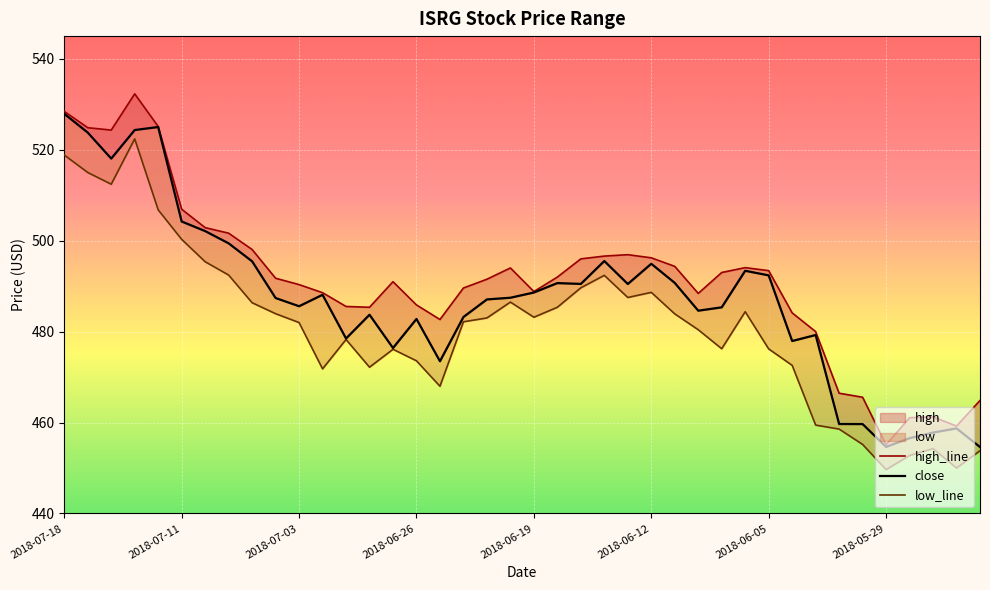

At which label is high_line closest to 493?

28